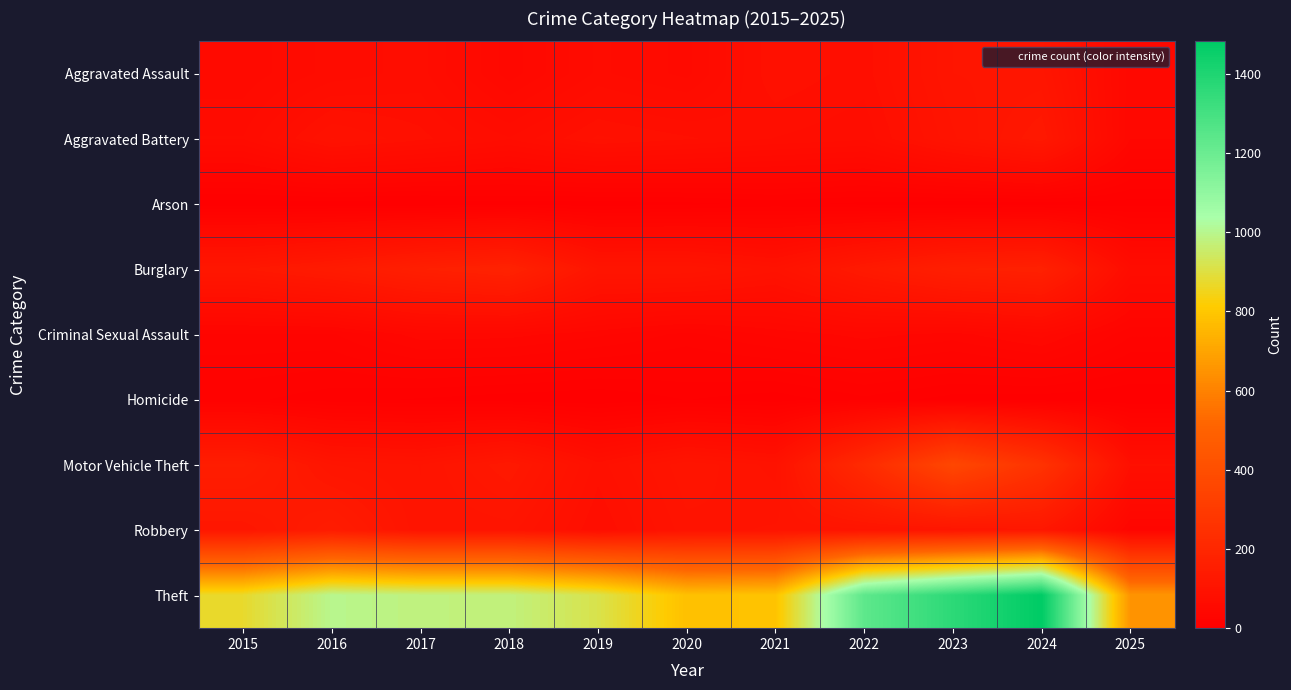

Between 2022 and 2021, which is larger?

2021